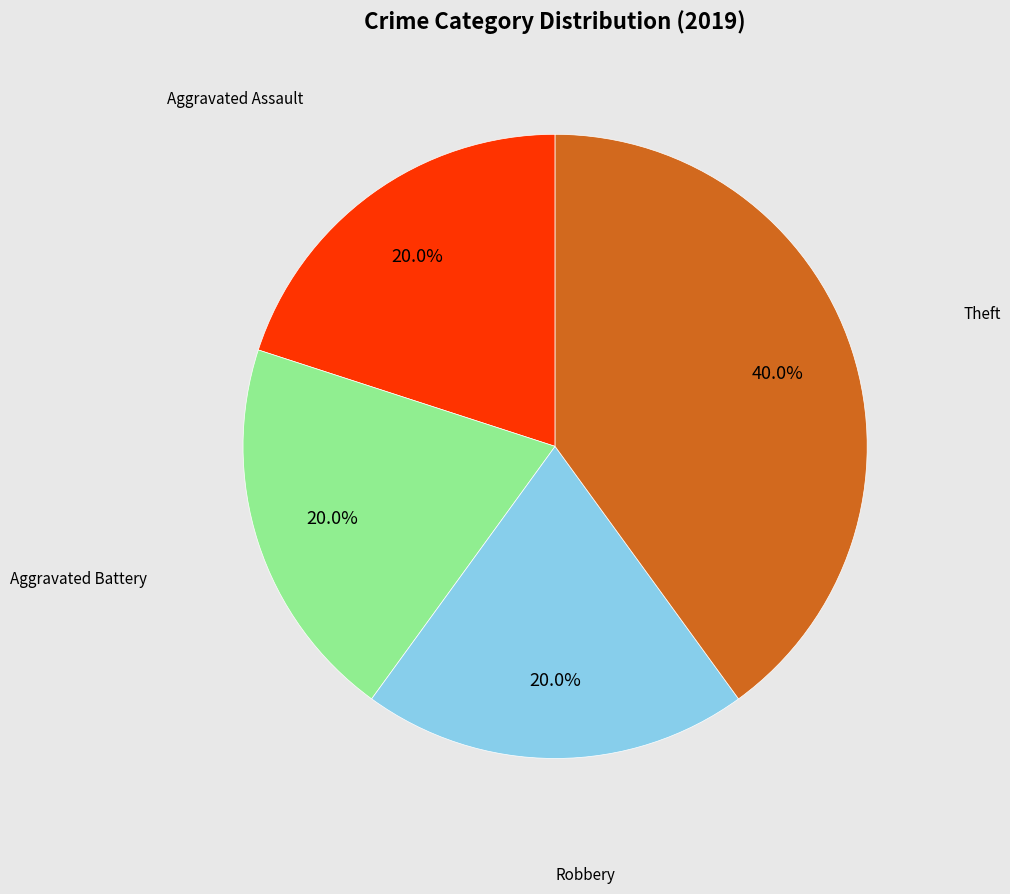

What is the ratio of the value at Aggravated Battery to the value at Theft?

0.5